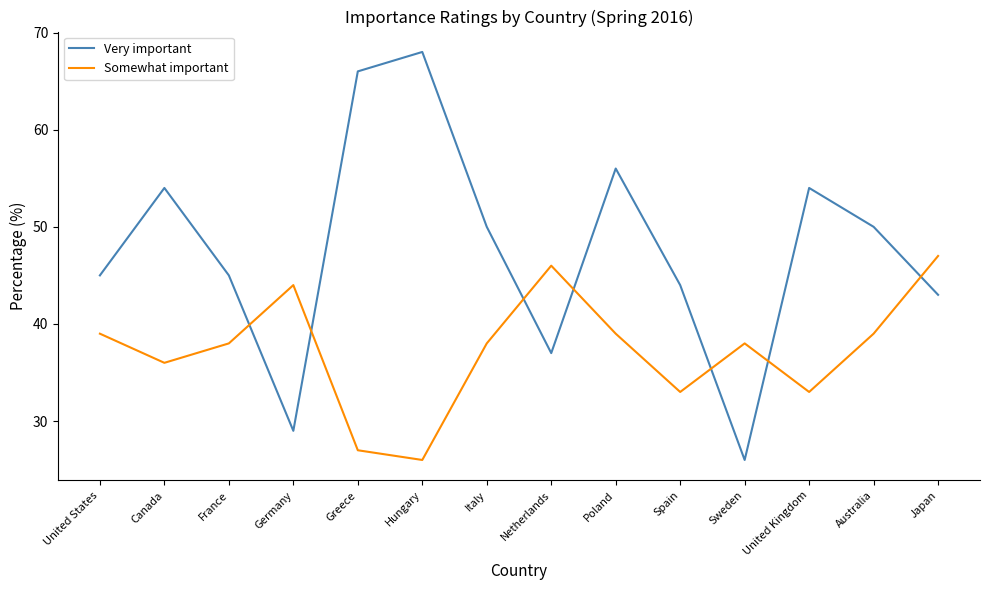

Does the chart display data point markers on the line(s)?

No